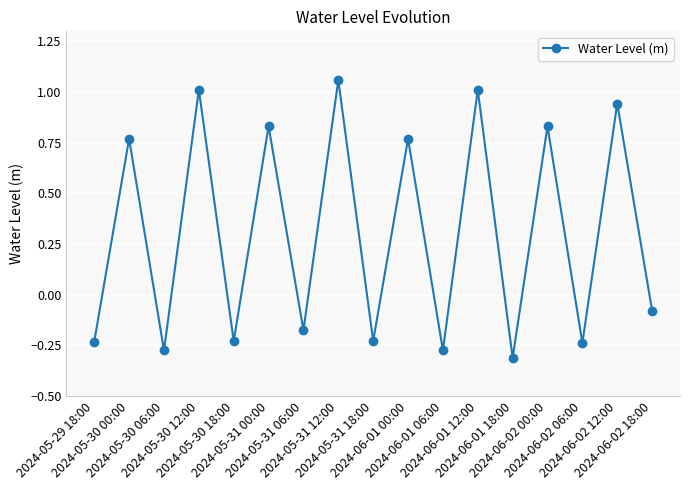

What is the average value?

0.3